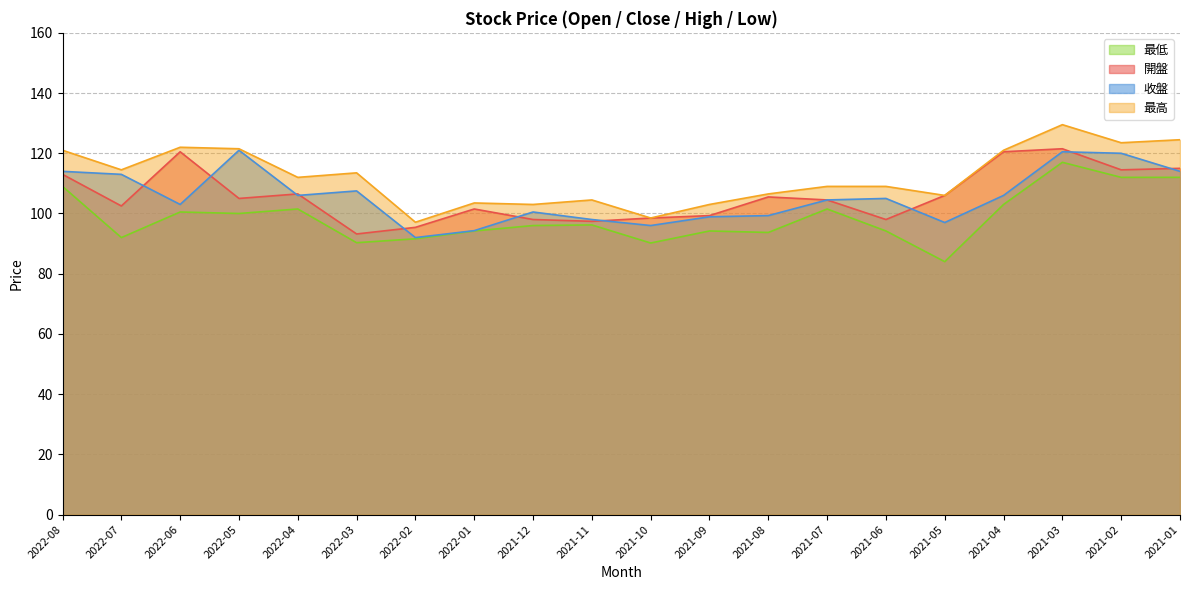

The value of 最低 at 2021-09 is 126.4. True or false?

False